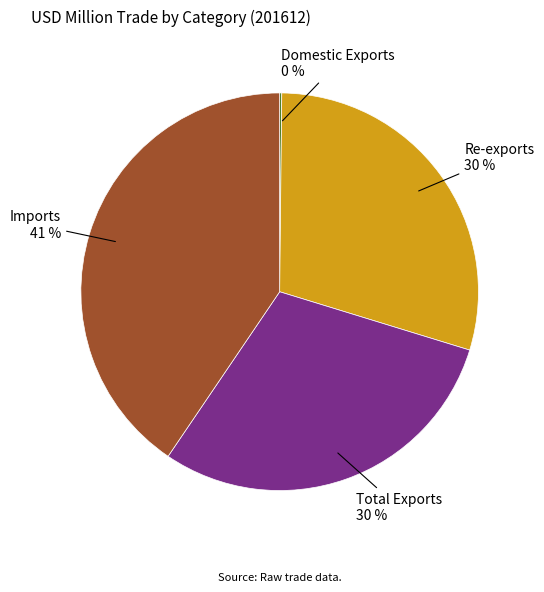

Is there a majority slice in this chart?

No